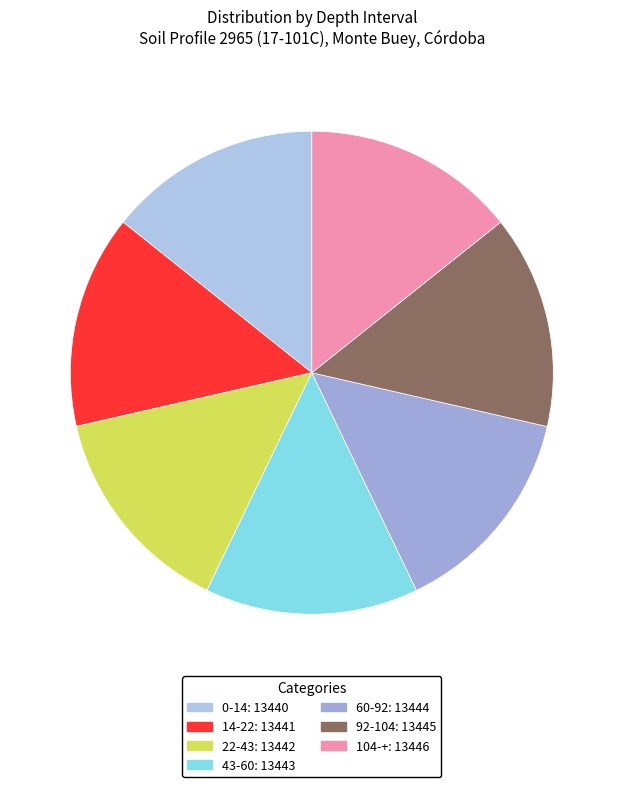

How many slices are in this pie chart?

7